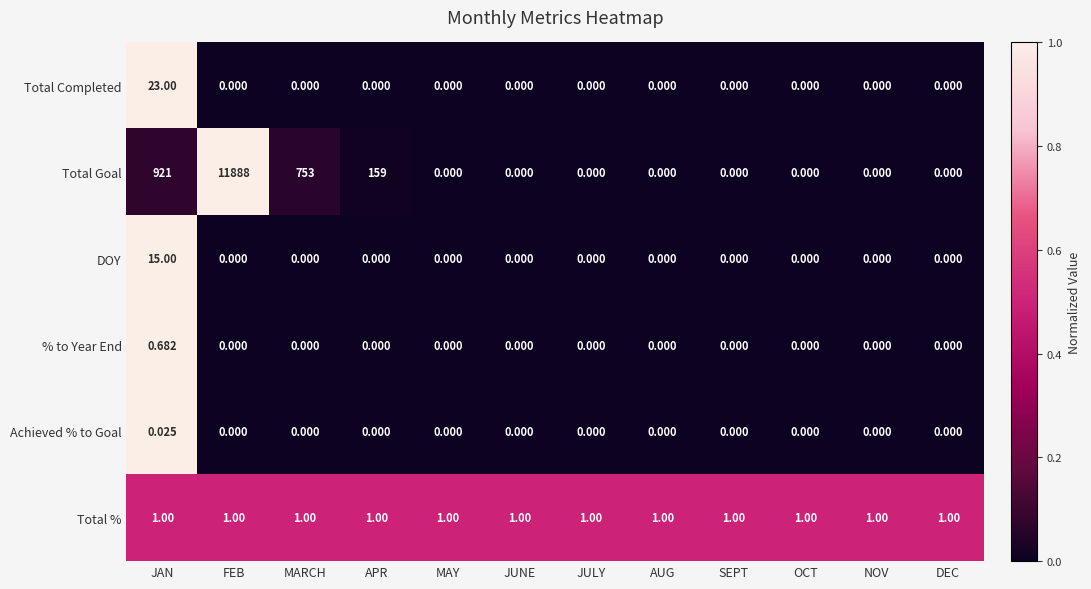

Rank the series by their maximum value, from highest to lowest.

Total Goal, Total Completed, DOY, Total %, % to Year End, Achieved % to Goal